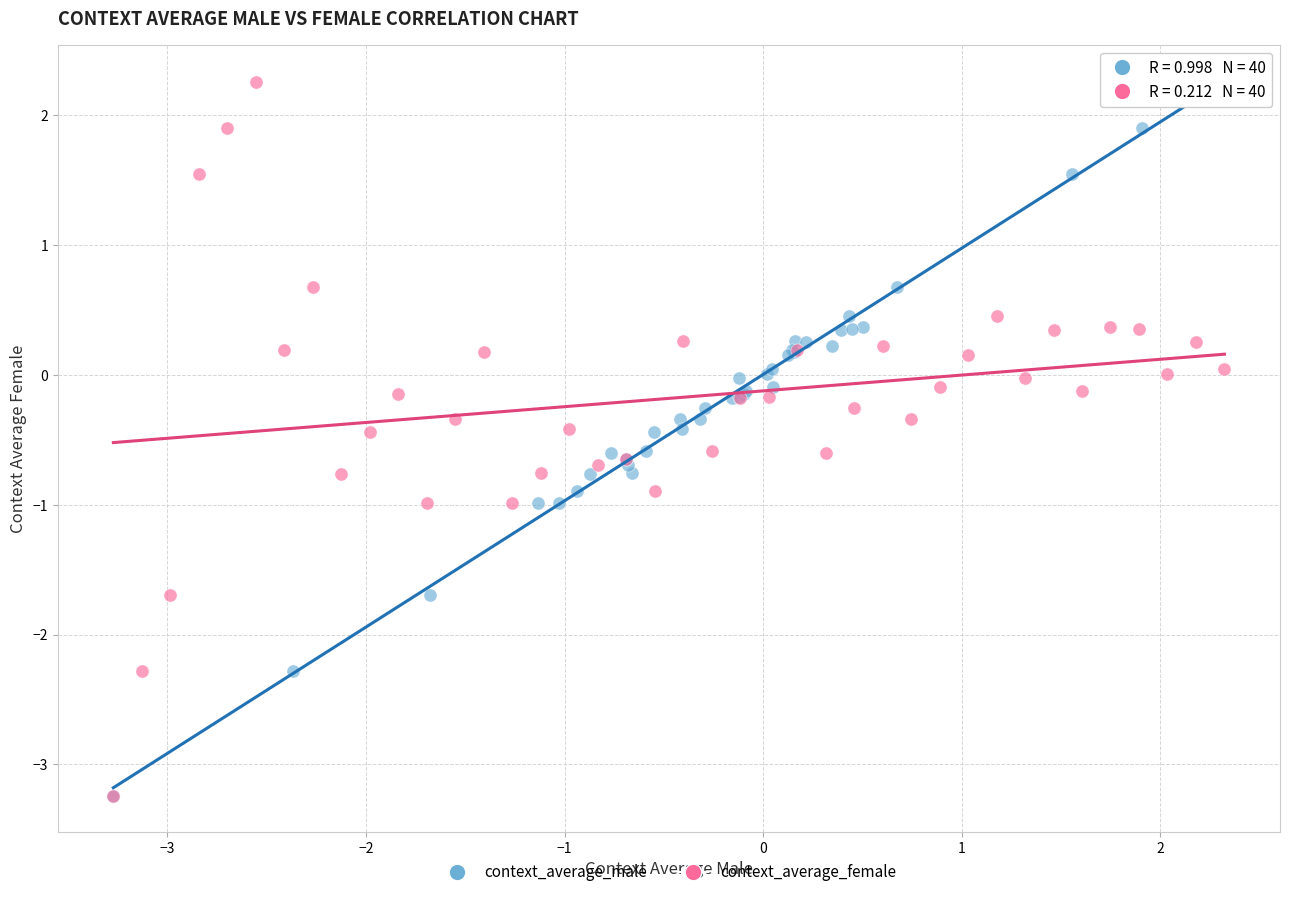

What are all the series names shown in the legend?

context_average_male, context_average_female